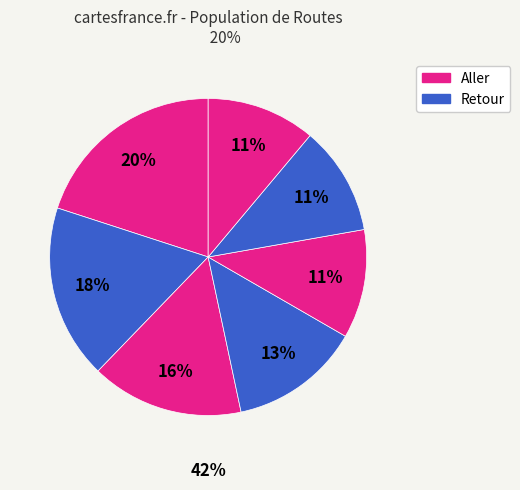

Is it true that 143 is 3% of the pie?

False